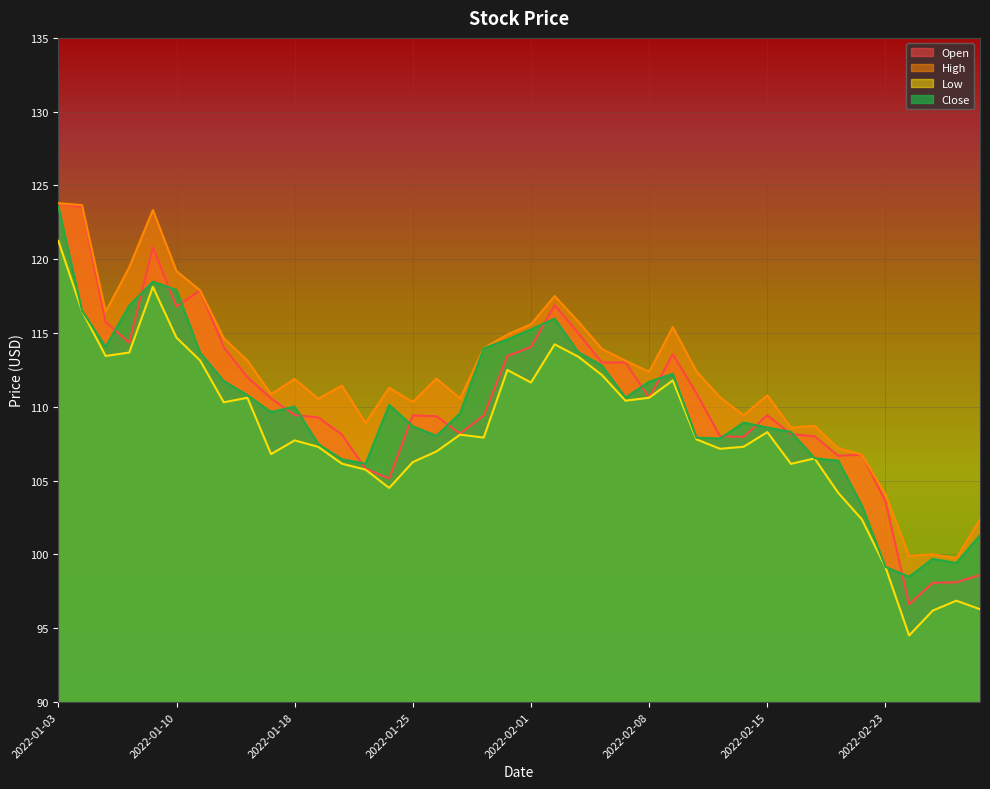

At which label does Open reach its minimum?

2022-02-24